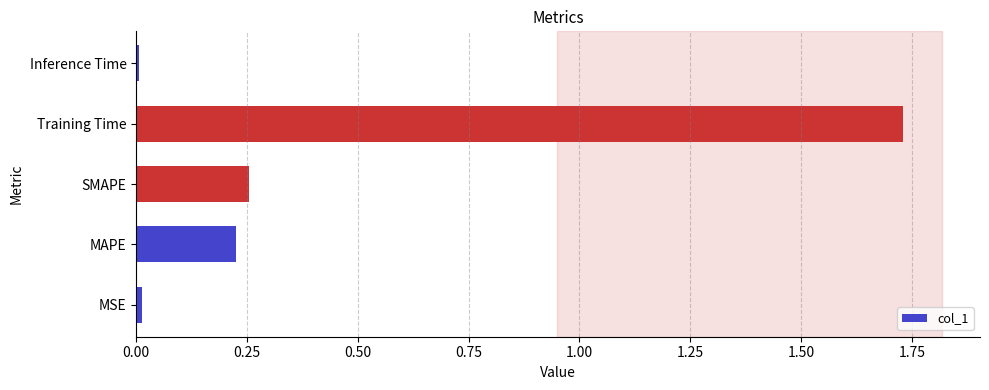

Between MAPE and Inference Time, which is larger?

MAPE